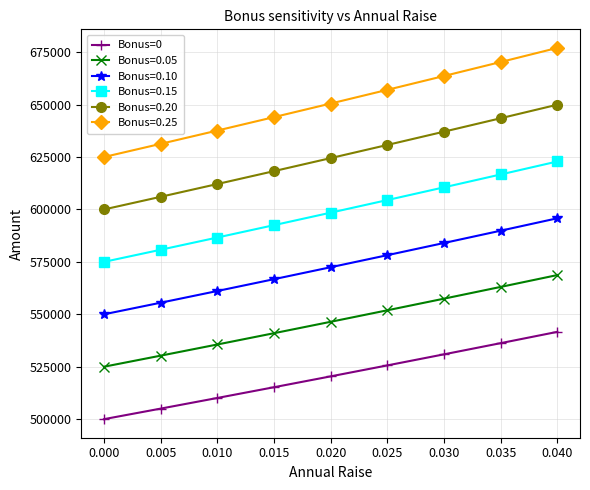

What is the value of the Bonus=0.25 point at the 9th from the left?

677040.3